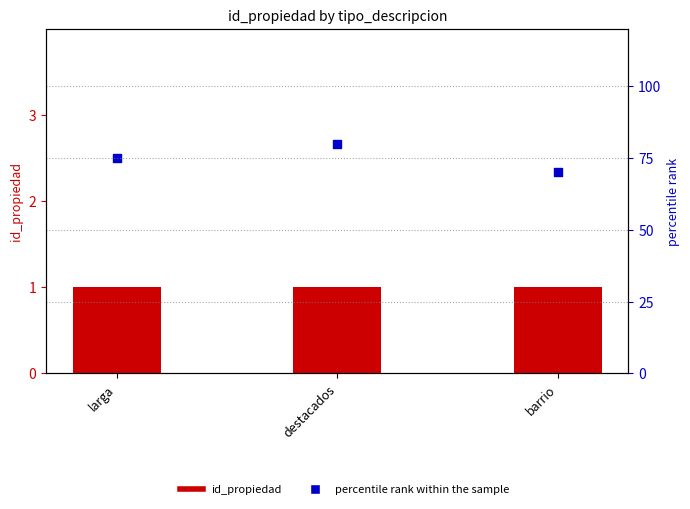

Which series has the largest total across all categories?

percentile rank within the sample